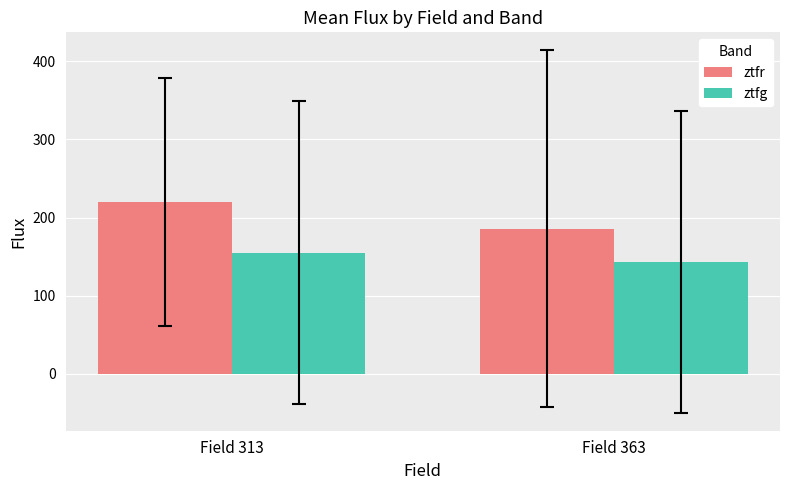

Reading left to right, extract all data points from this chart.

ztfr: Field 313=219.8	Field 363=185.7
ztfg: Field 313=155.0	Field 363=143.2